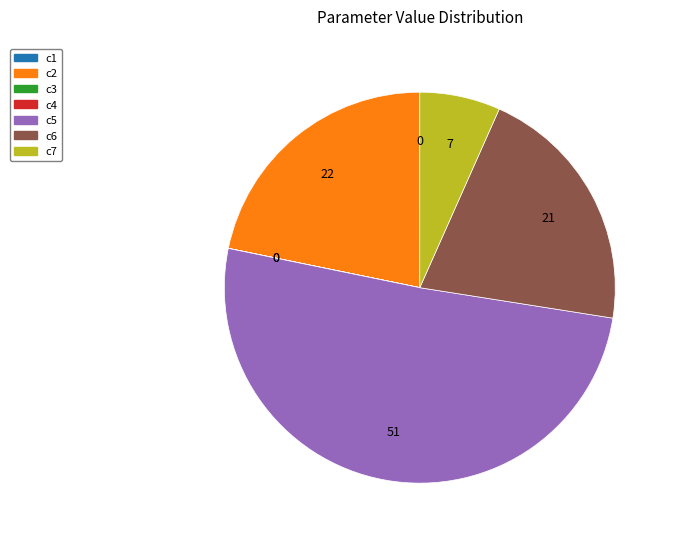

Which slice is the largest?

c5